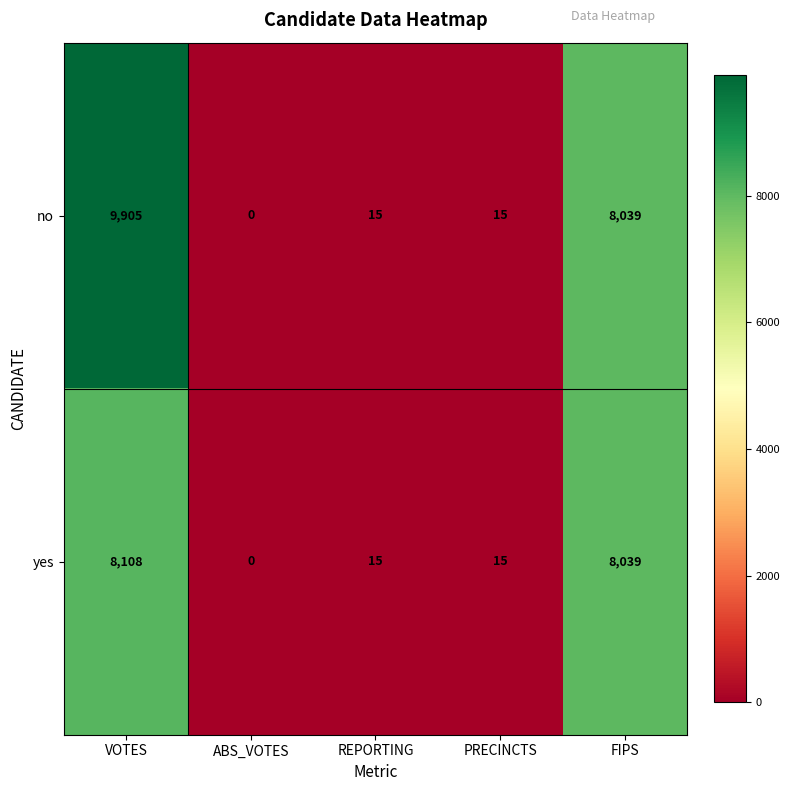

At which category is the sum across all series the highest?

VOTES